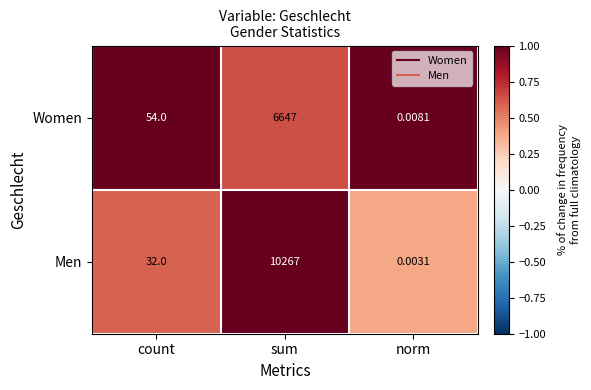

At which label is Women closest to 3323?

count